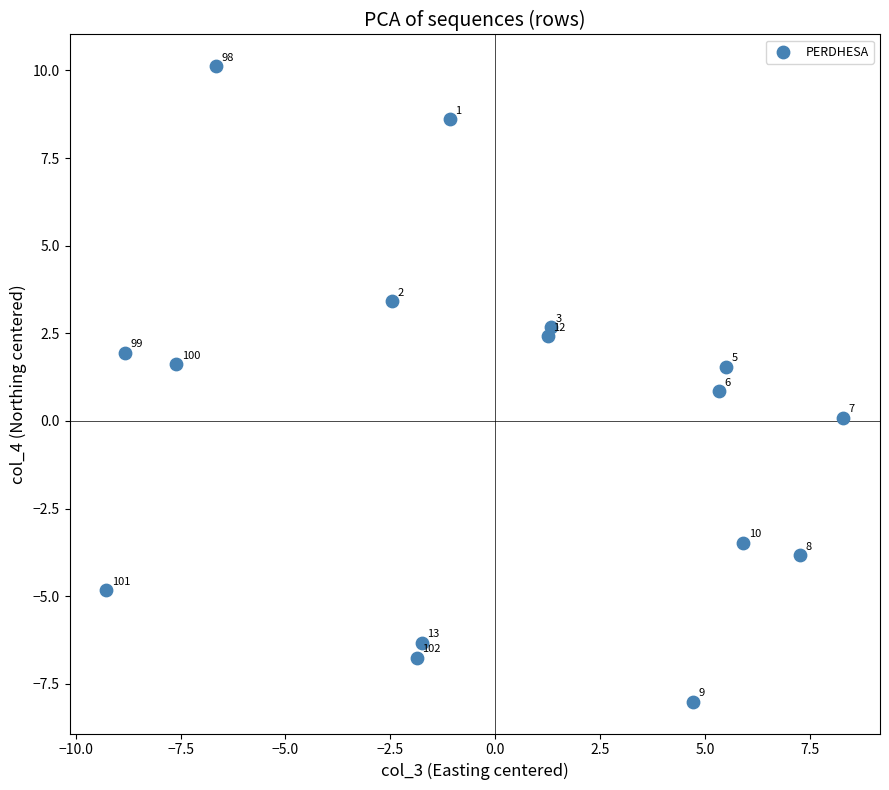

What Y value in the scatter plot is closest to 1?

0.8